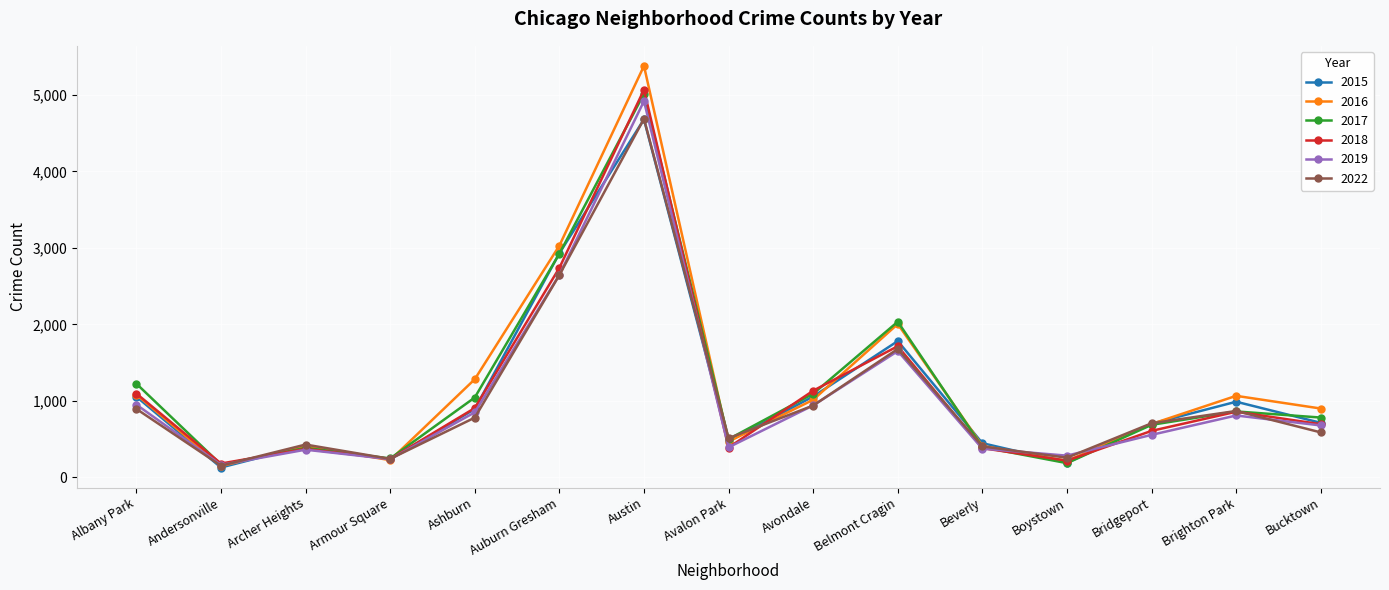

The 2018 series shows 373 at Archer Heights. True or false?

True